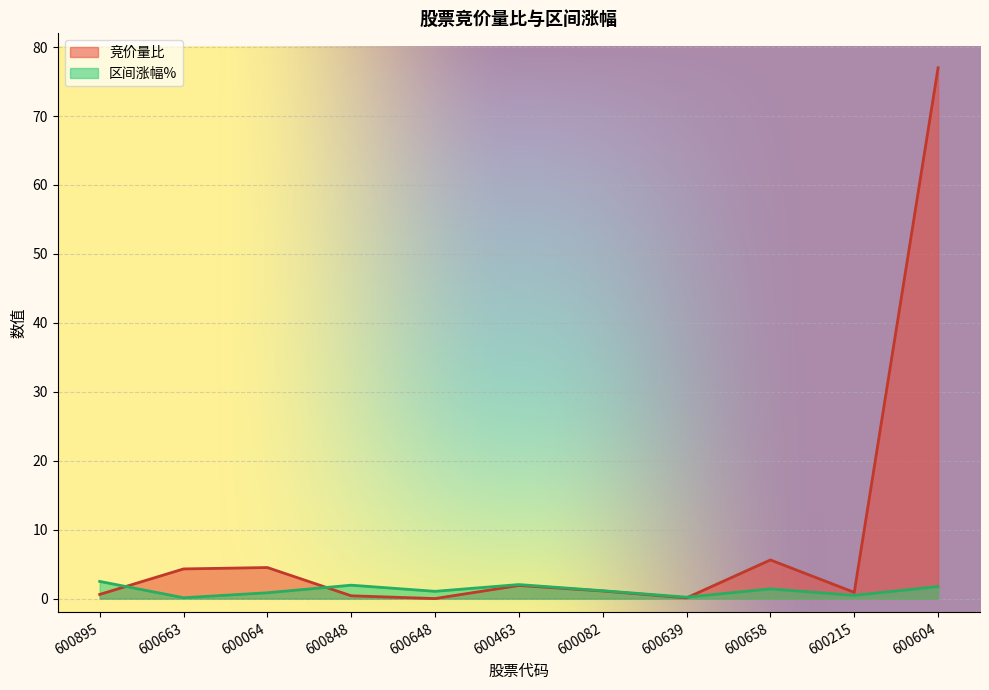

The value of 竞价量比 at 600463 is 0.8. True or false?

False